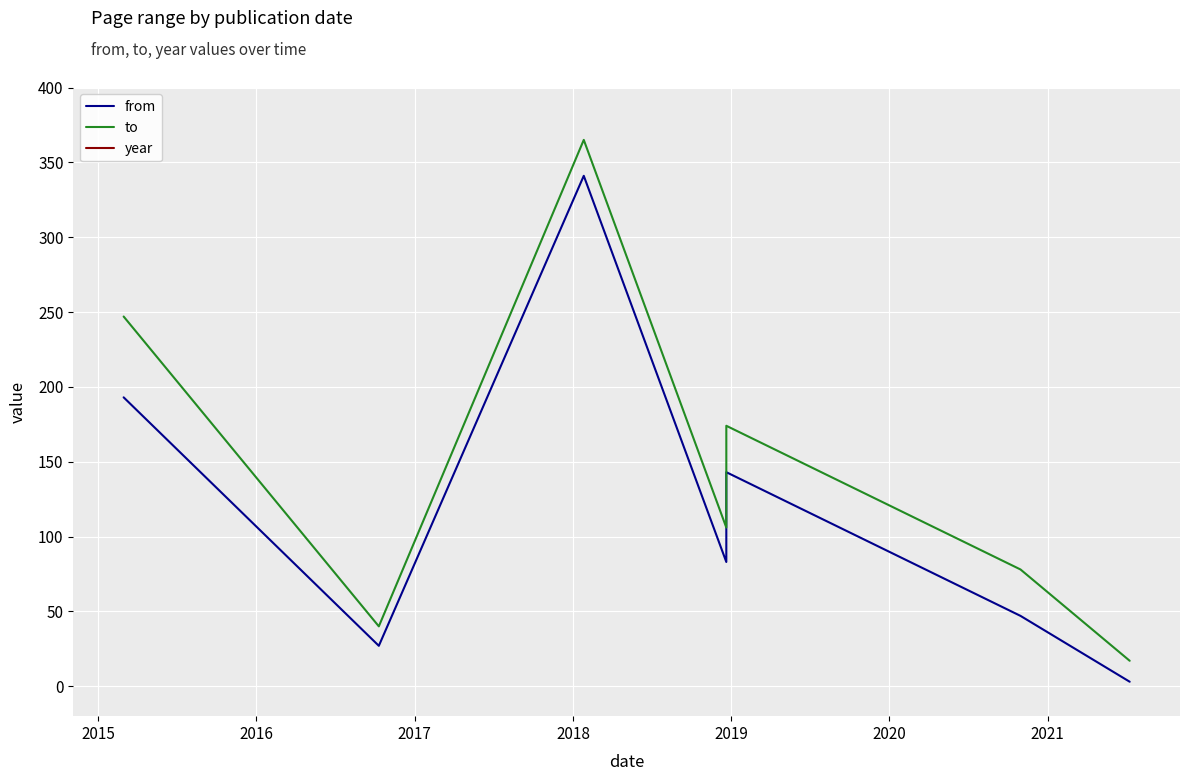

What is the value of the year point at the 3rd from the left?

2018